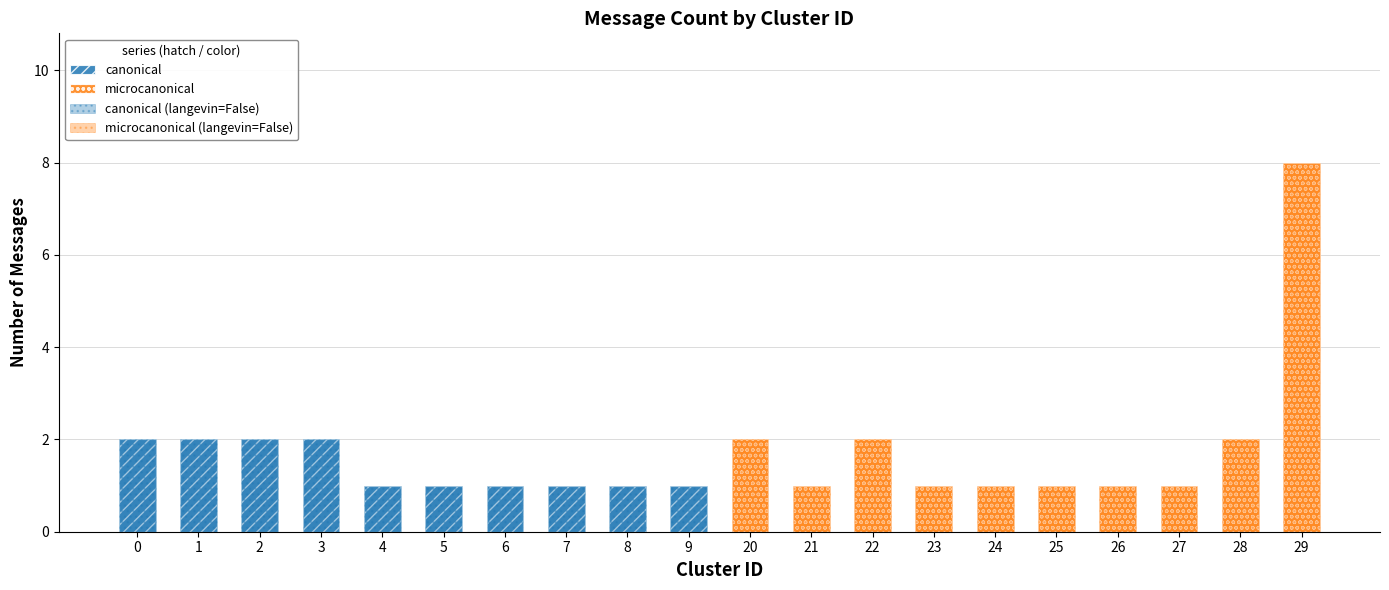

How many data points in canonical are less than 1?

10